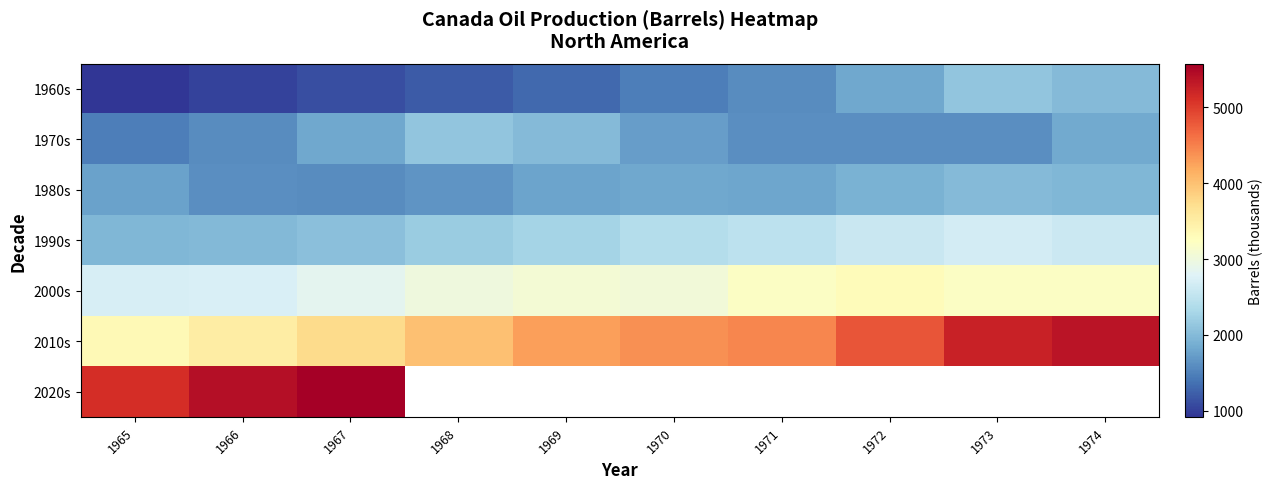

Read the 2000s value at 1969.

3079.9